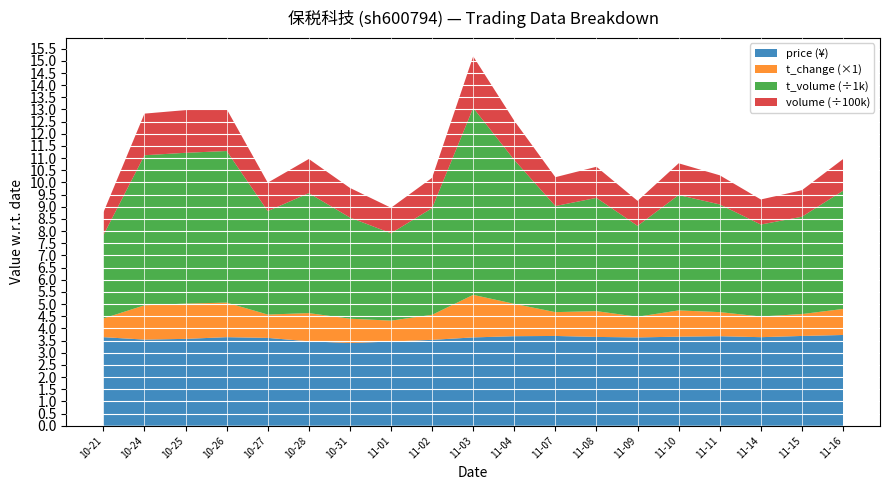

Reading right to left, transcribe all the data shown in this chart.

price: 3.7	3.7	3.6	3.7	3.7	3.6	3.6	3.7	3.7	3.6	3.5	3.5	3.4	3.5	3.6	3.6	3.6	3.5	3.6
t_change: 1.1	0.9	0.8	1.0	1.1	0.8	1.1	1.0	1.3	1.8	1.0	0.9	1.0	1.2	1.0	1.4	1.4	1.4	0.8
t_volume: 4859.0	4001.0	3780.0	4427.0	4743.0	3738.0	4656.0	4361.0	5915.0	7687.0	4385.0	3592.0	4159.0	4931.0	4253.0	6233.0	6200.0	6169.0	3423.0
volume: 130257.0	109058.0	103092.0	119807.0	130484.0	102690.0	127978.0	118622.0	161125.0	211776.0	124709.0	104765.0	121739.0	140465.0	116845.0	172526.0	175512.0	171138.0	93456.0